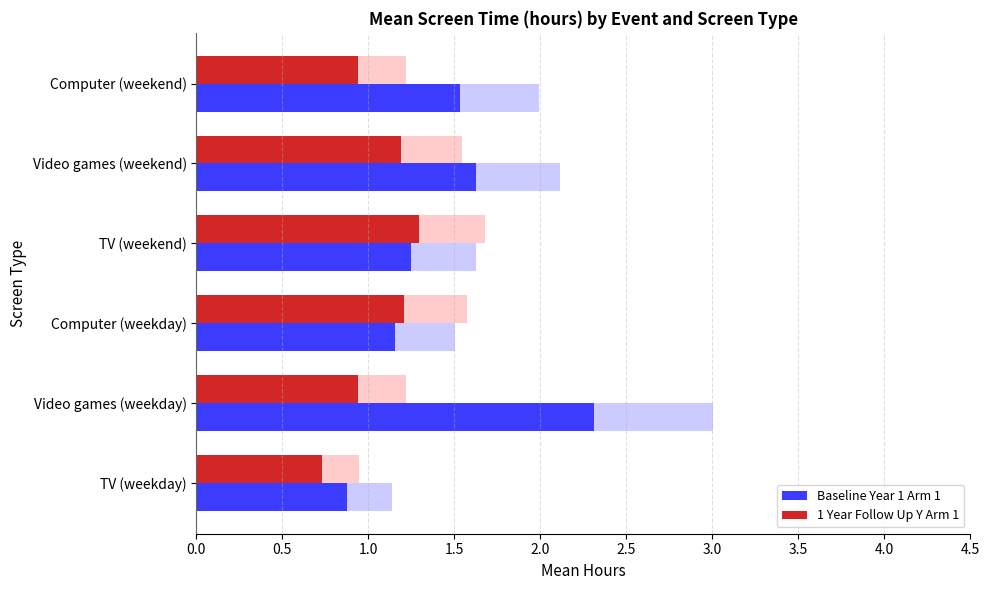

Rank the series by their average value, from highest to lowest.

Baseline Year 1 Arm 1, 1 Year Follow Up Y Arm 1